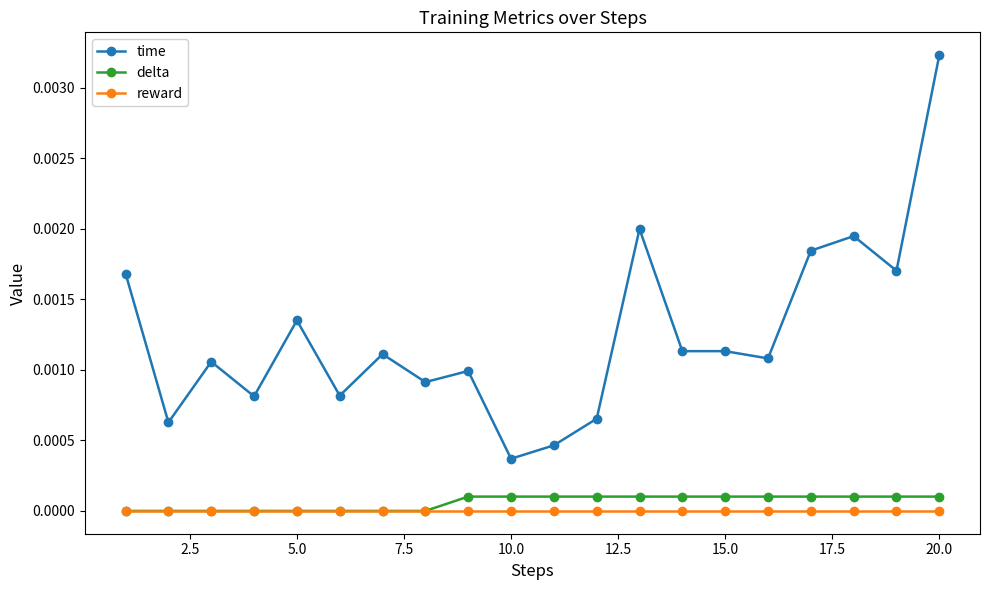

Which series has the largest range (max minus min)?

time